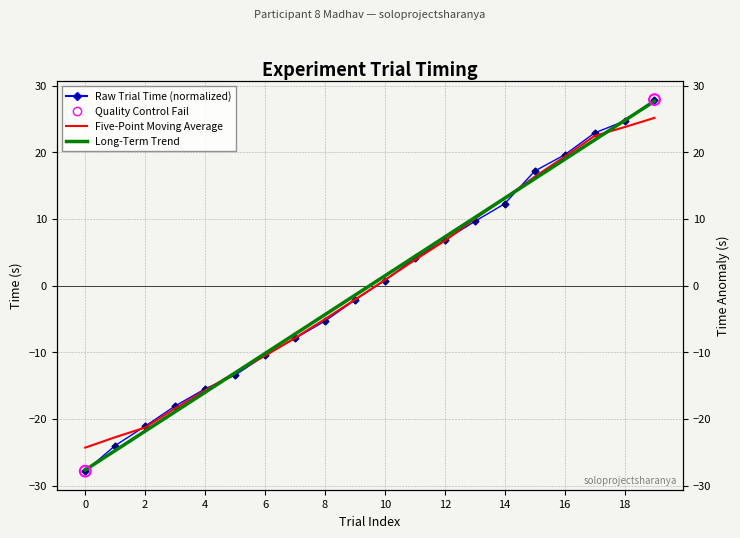

What is the change in value from 6 to 19?

+38.4